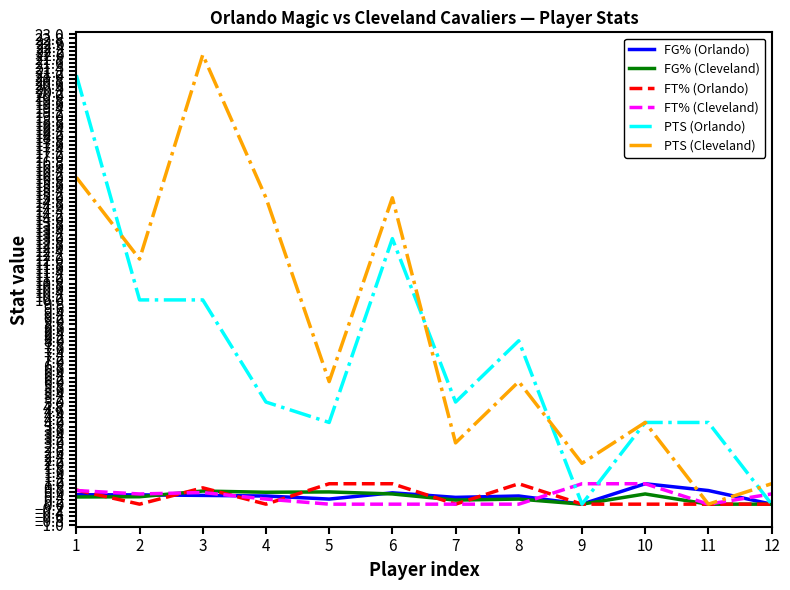

The FT% (Orlando) series shows 0.8 at 3. True or false?

True